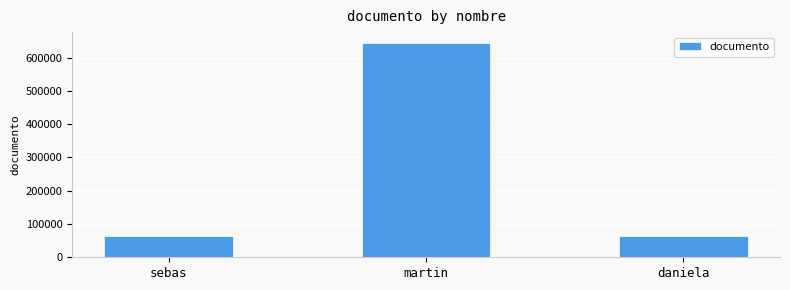

Is it true that the value at daniela is 64433?

True